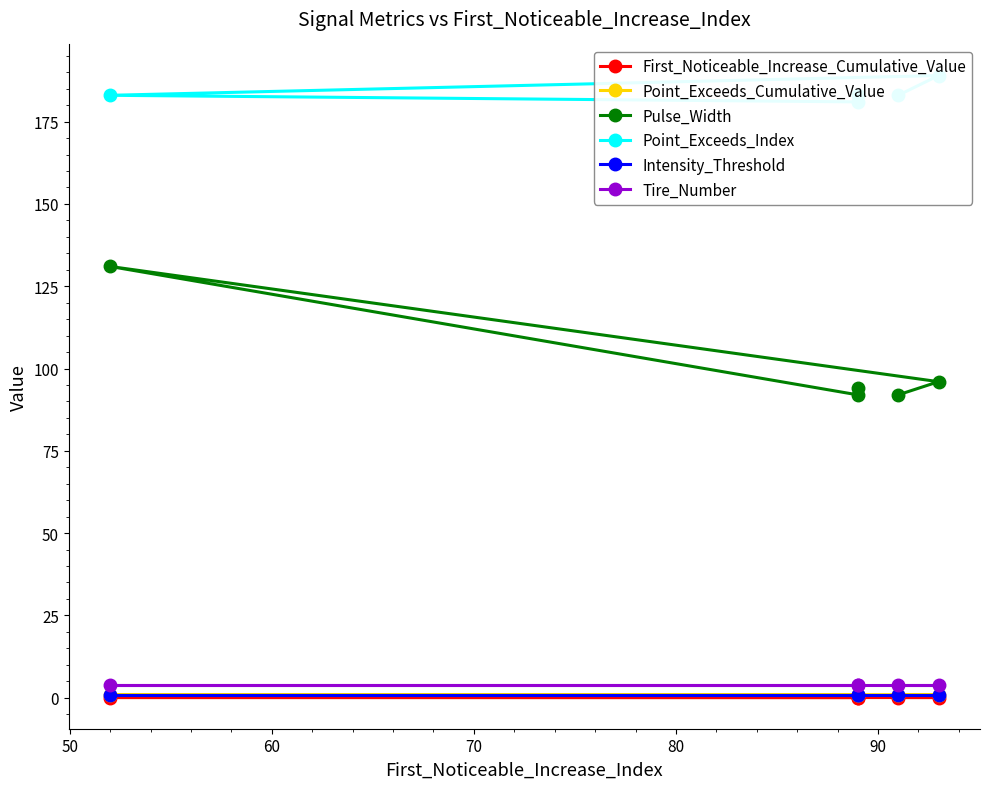

Reading right to left, transcribe all the data shown in this chart.

First_Noticeable_Increase_Cumulative_Value: 0.0	0.0	0.0	0.0	0.0
Point_Exceeds_Cumulative_Value: 0.9	0.9	0.9	0.9	0.9
Pulse_Width: 94.0	92.0	131.0	96.0	92.0
Point_Exceeds_Index: 183.0	181.0	183.0	189.0	183.0
Intensity_Threshold: 0.9	0.9	0.9	0.9	0.9
Tire_Number: 4.0	4.0	4.0	4.0	4.0